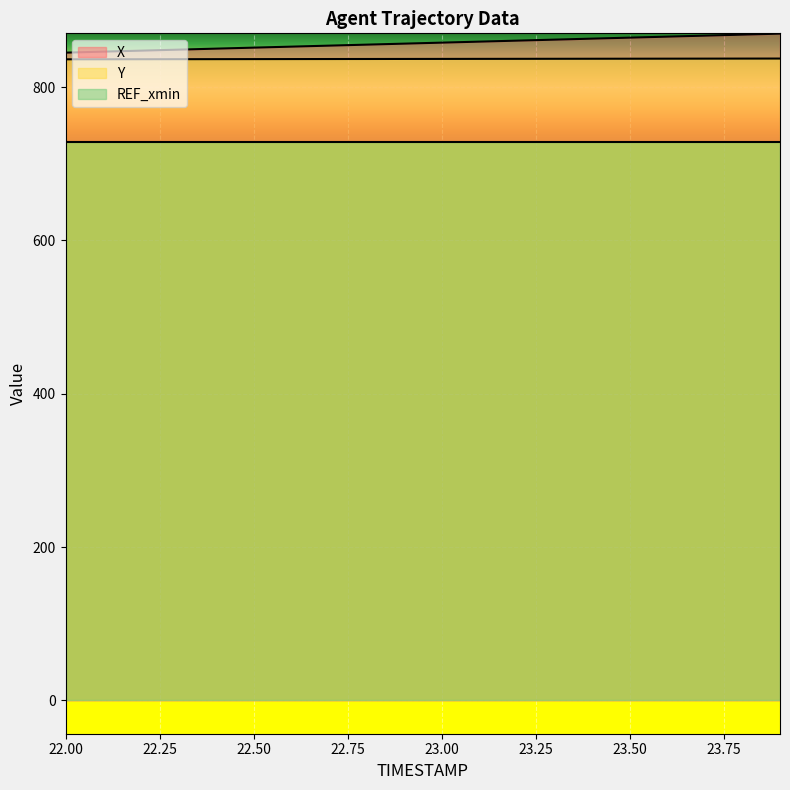

True or false: Y and X cross at least once.

False